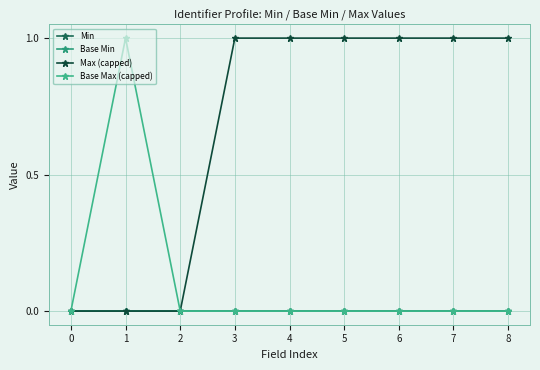

Reading left to right, list all the values displayed in this chart.

Min: 0=0	1=0	2=0	3=0	4=0	5=0	6=0	7=0	8=0
Base Min: 0=0	1=0	2=0	3=0	4=0	5=0	6=0	7=0	8=0
Max (capped): 0=0	1=0	2=0	3=1	4=1	5=1	6=1	7=1	8=1
Base Max (capped): 0=0	1=1	2=0	3=0	4=0	5=0	6=0	7=0	8=0